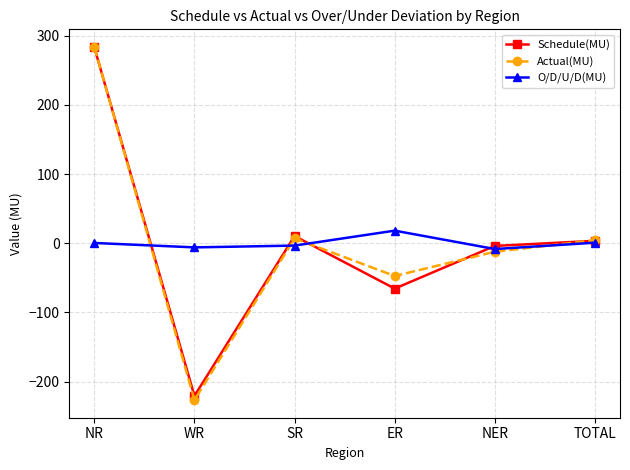

Is this an area chart (filled region under the line)?

No